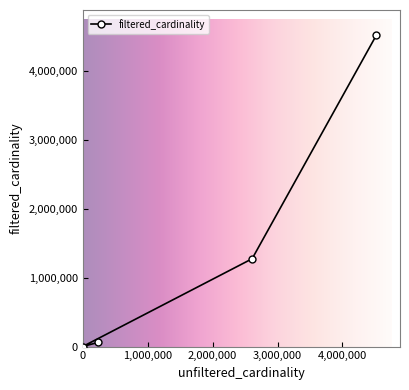

How many data points does each series have?

4